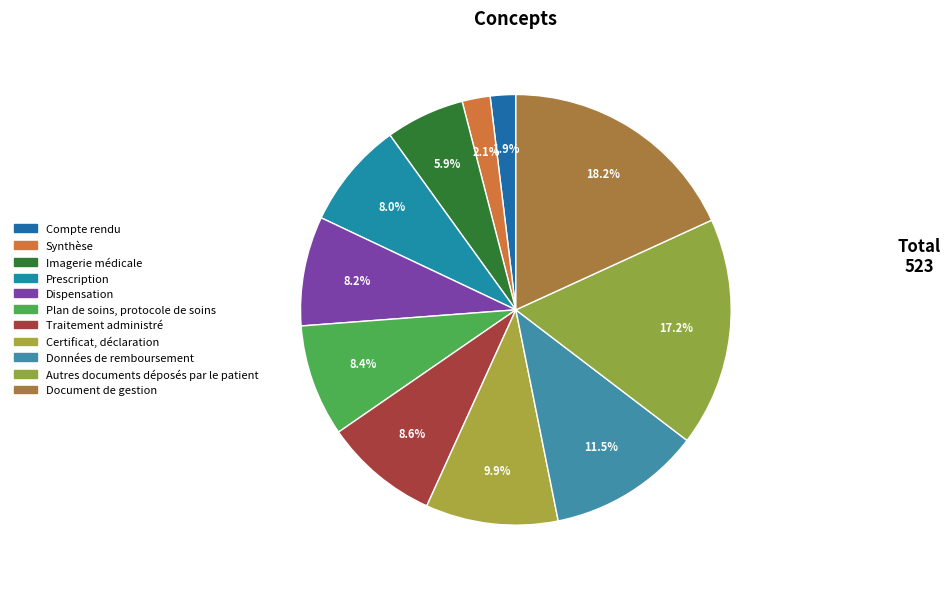

How many slices are in this pie chart?

11